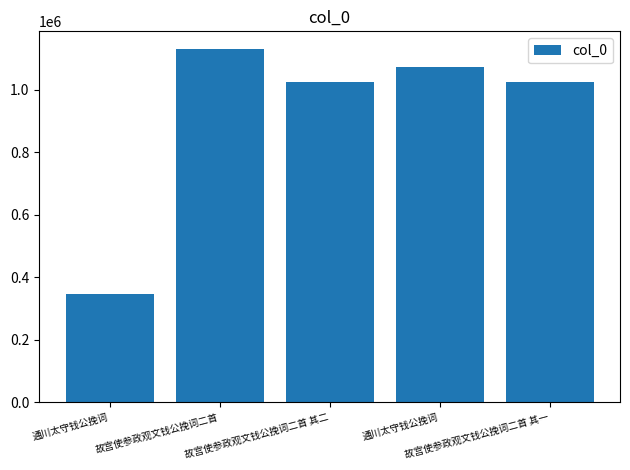

Count the number of data series in this chart.

1